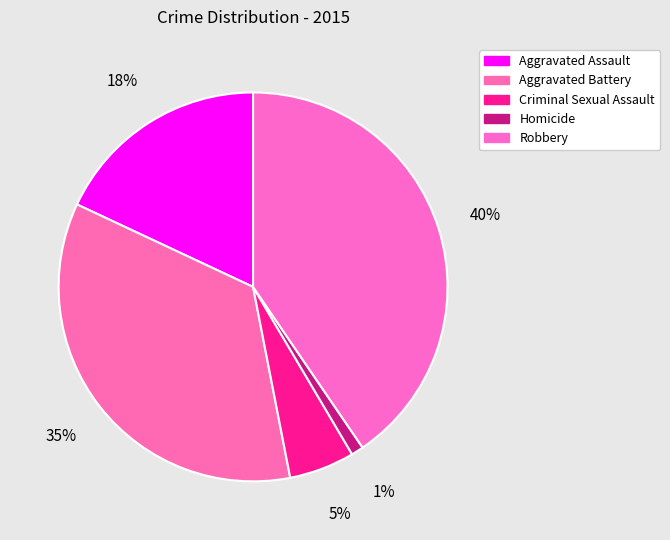

Count the number of slices in the pie.

5